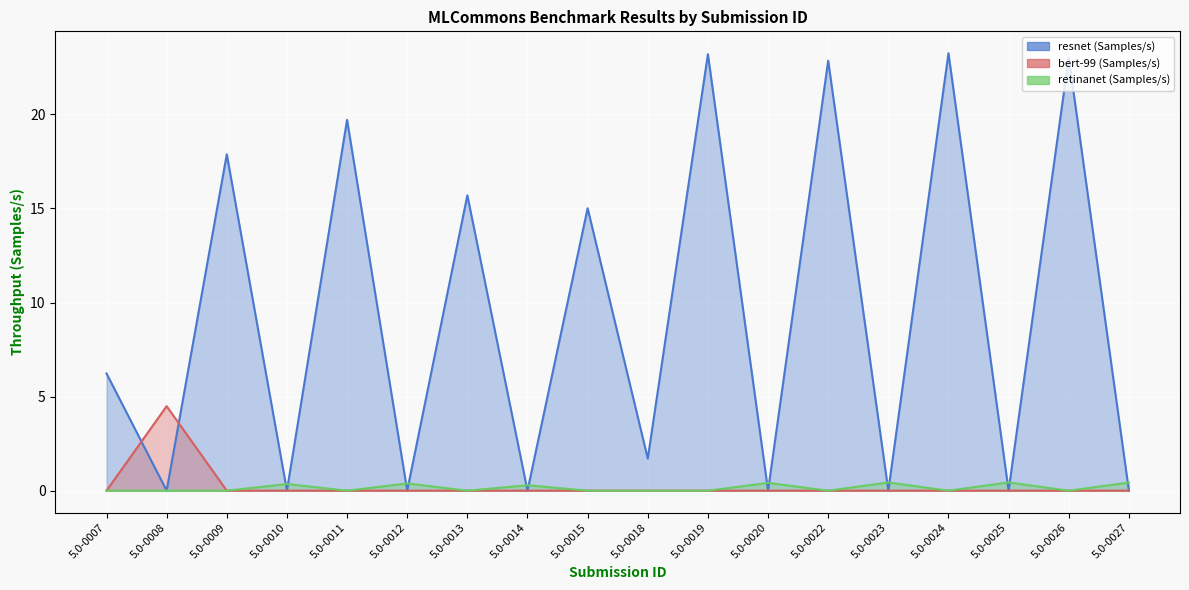

How many positive values does the bert-99 (Samples/s) (line) series have?

1